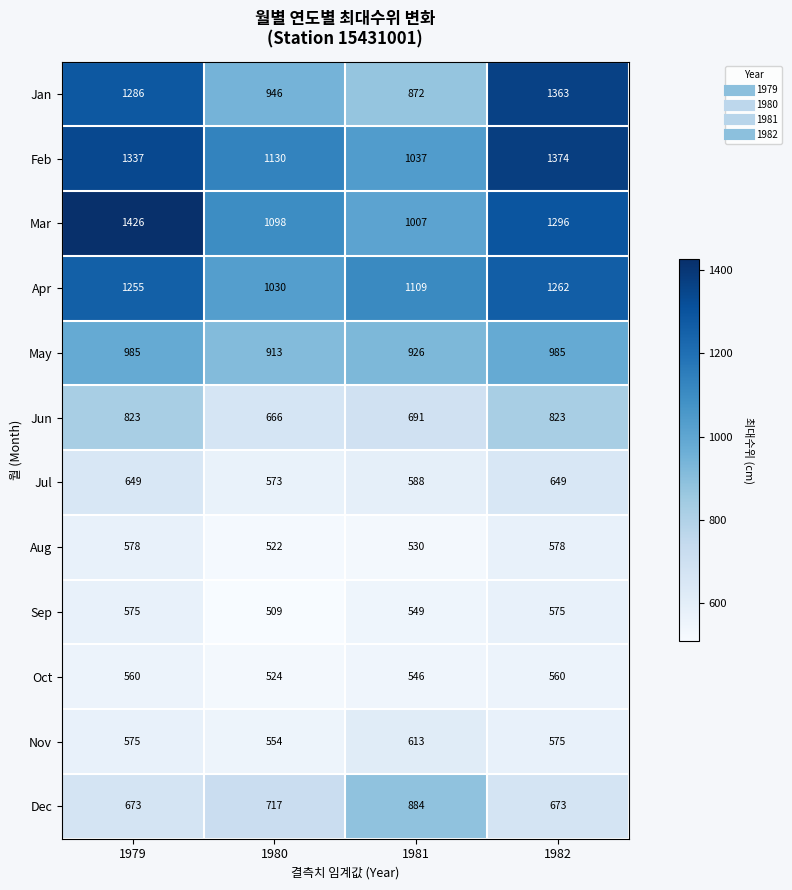

Is it true that Jun equals 405 at 1980?

False